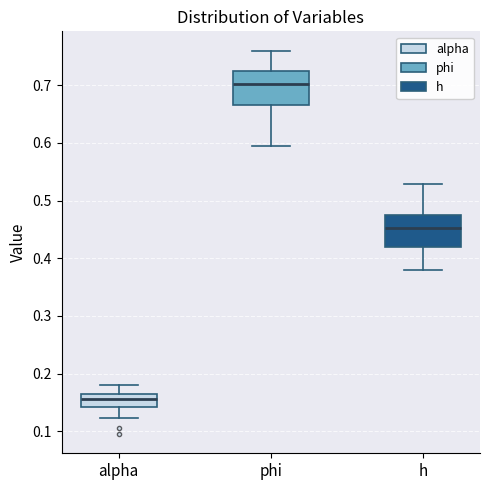

Reading left to right, read every box against the y-axis: the position of its median line, the range the box covers, and the ends of its whiskers. The values are not printed on the chart, so give them approximately, as read against the axis.

alpha: median 0.16 (inside the box), box 0.14 to 0.16, whiskers 0.12 to 0.18
phi: median 0.70, box 0.67 to 0.72, whiskers 0.59 to 0.76
h: median 0.45, box 0.42 to 0.48, whiskers 0.38 to 0.53